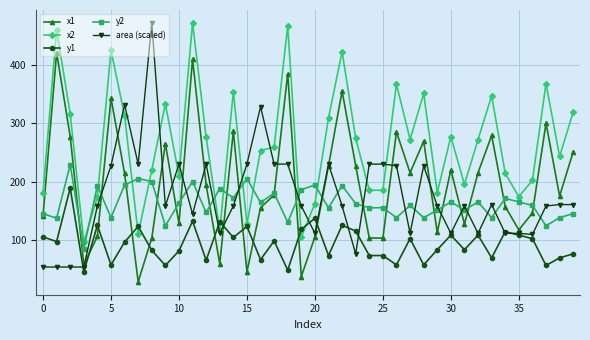

What is the highest value of the x2 series?

472.0